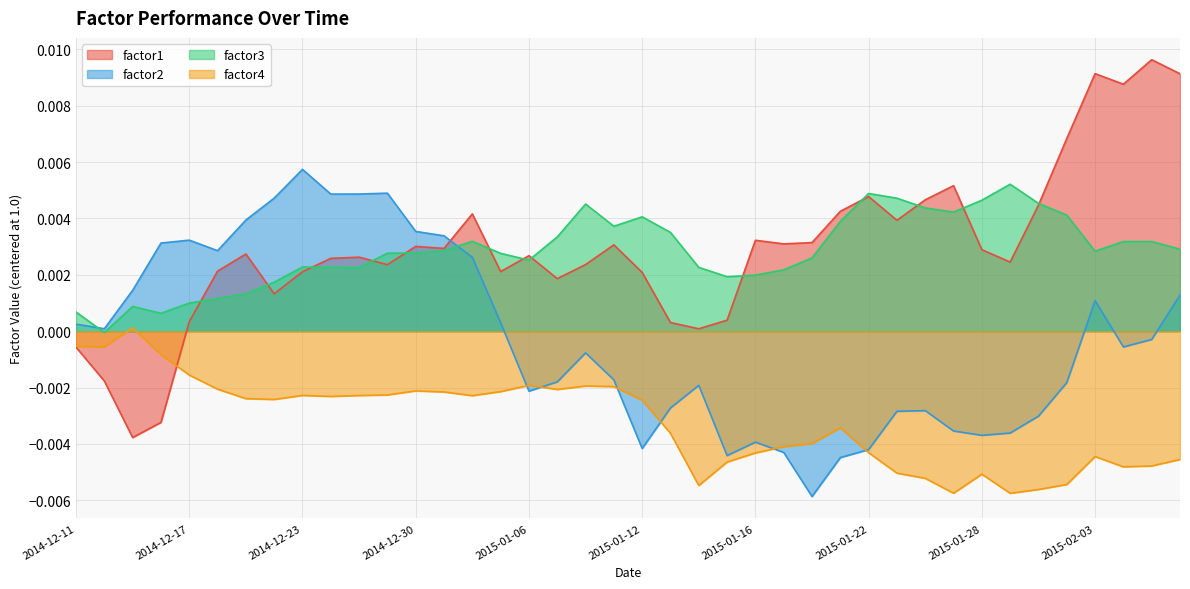

Which category has the lowest value across all series?

2015-01-20